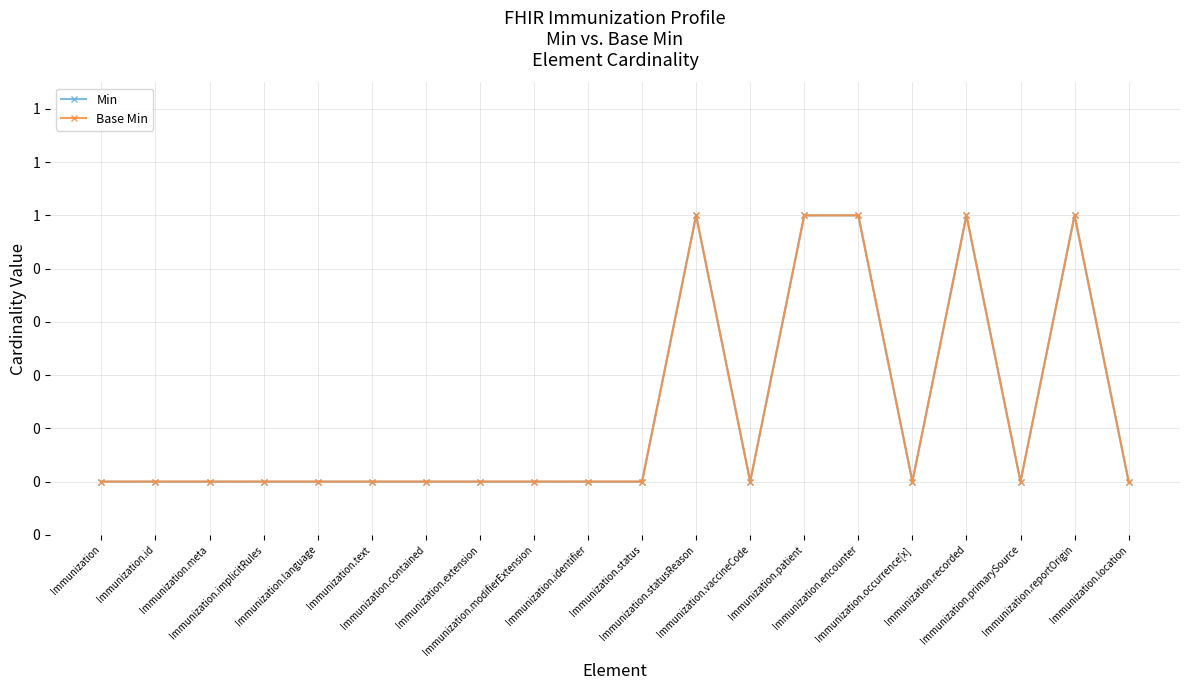

Does the chart have visible grid lines?

Yes